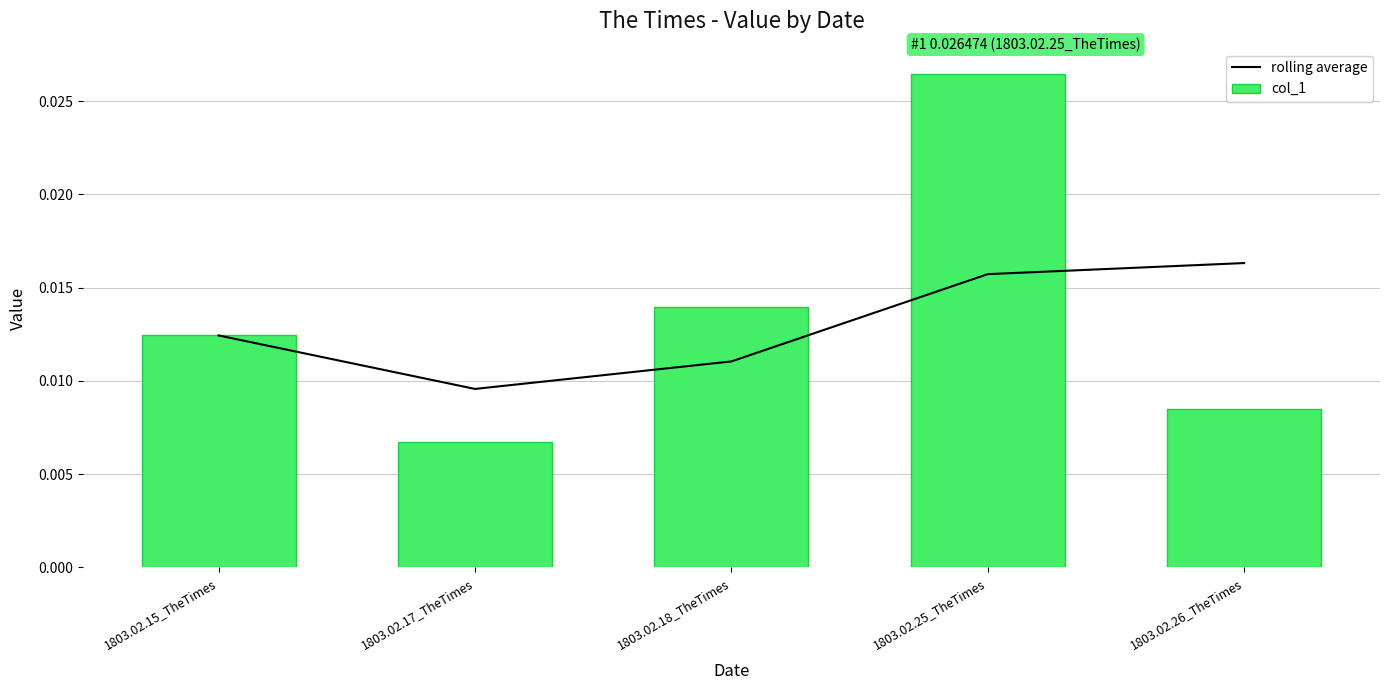

How many groups of bars are there?

5